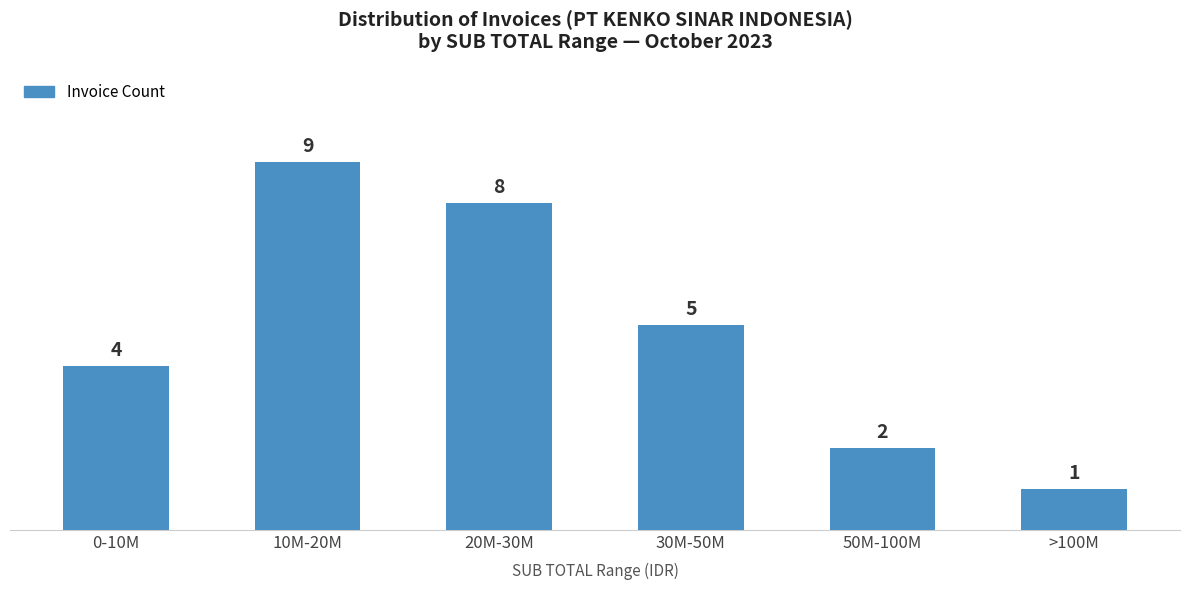

Is it true that the value at 30M-50M is 5?

True